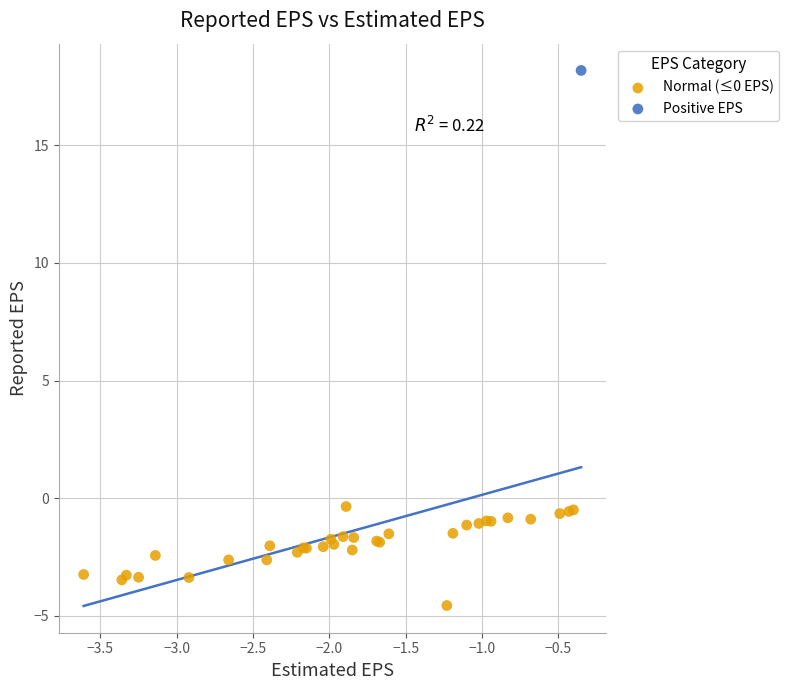

What are all the series names shown in the legend?

Normal (≤0 EPS), Positive EPS